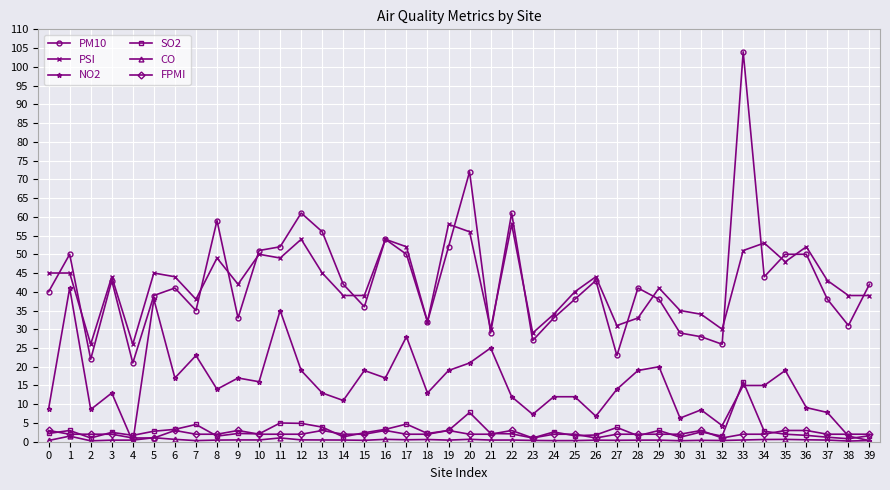

Is it true that FPMI equals 2.0 at 38?

True